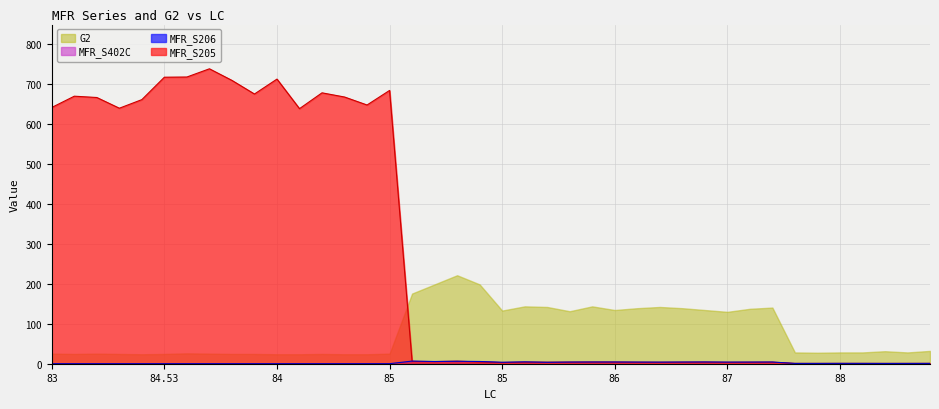

How many interior local valleys does the MFR_S205 series have?

11